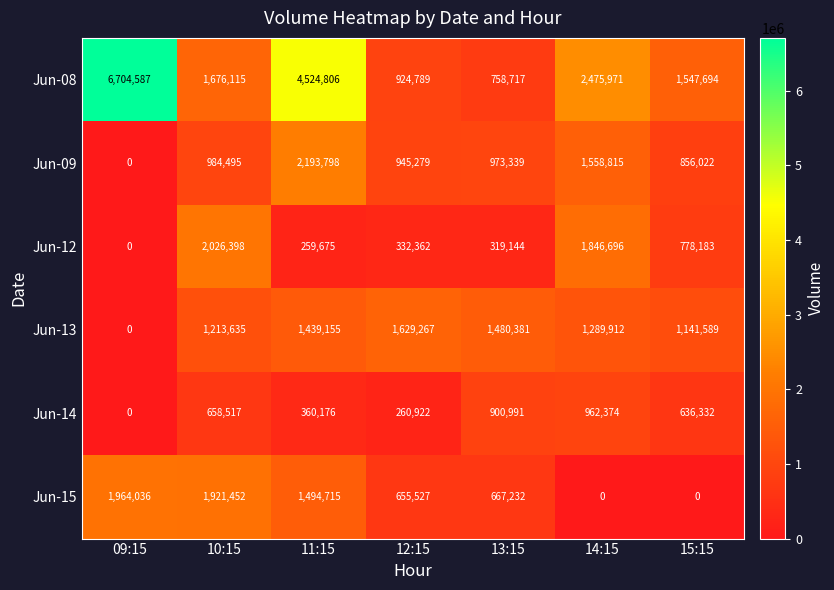

At which label does Jun-09 reach its peak?

11:15